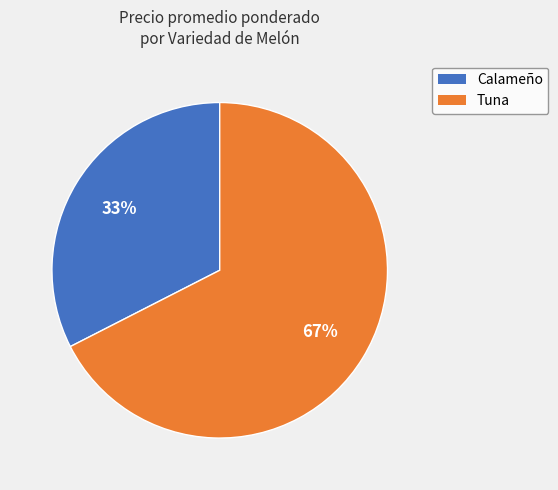

Rank the categories by value from lowest to highest.

Calameño, Tuna